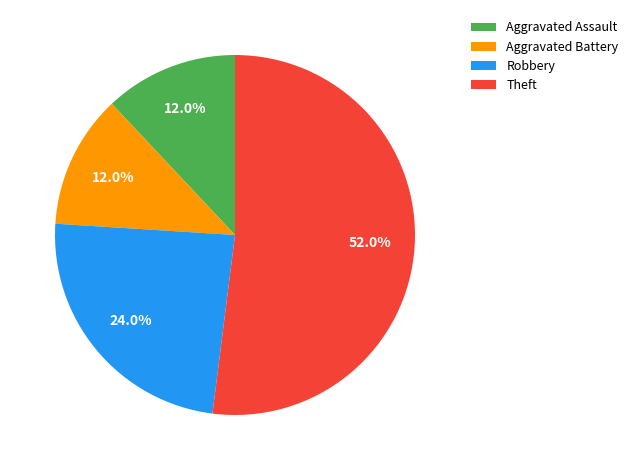

To the nearest percent, what is the difference between the largest and smallest slice percentages?

40%